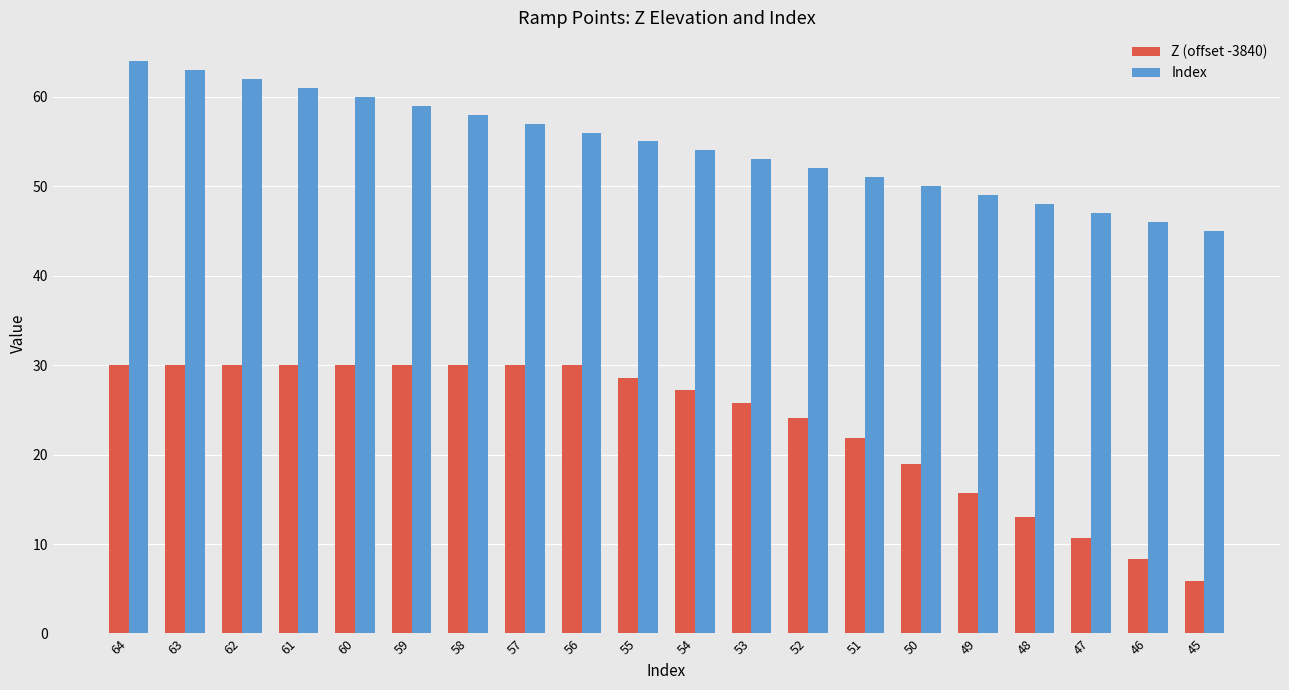

Is it true that Z (offset -3840) equals 30.0 at 63?

True